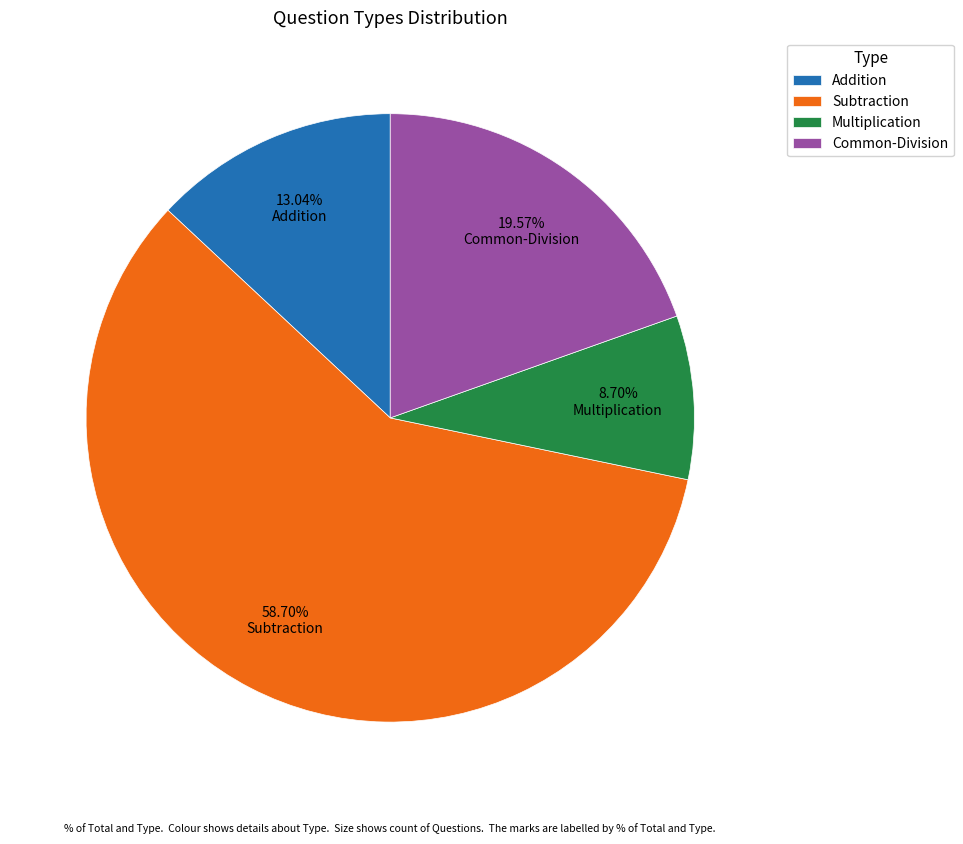

Is it true that Addition is 18% of the pie?

False